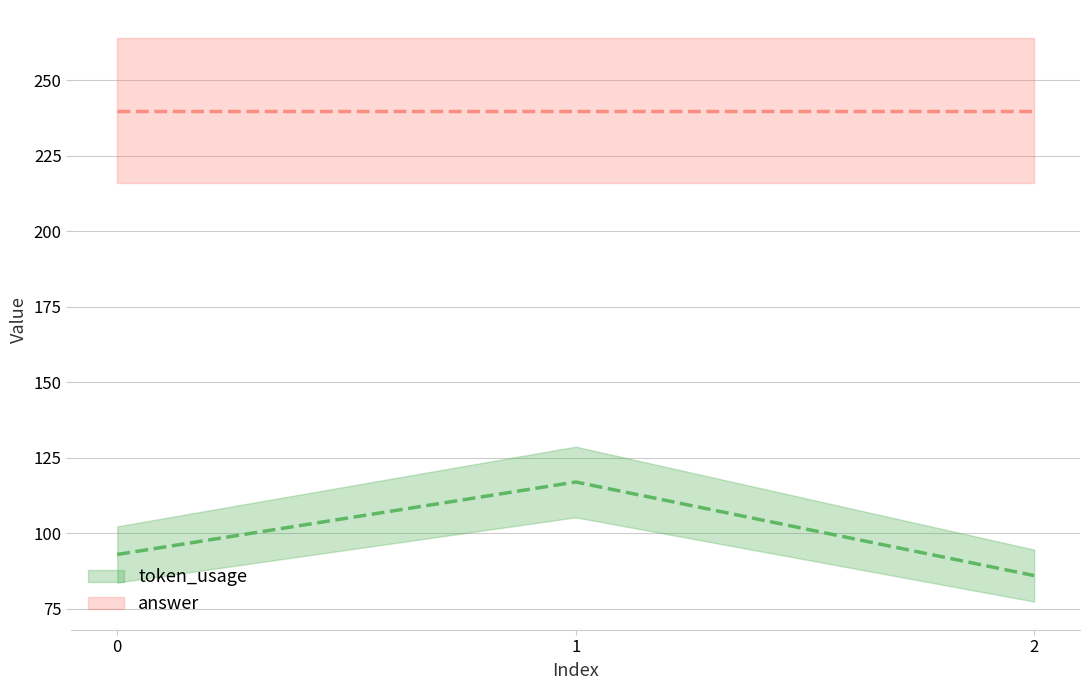

Is it true that the value at 1 is 117?

True